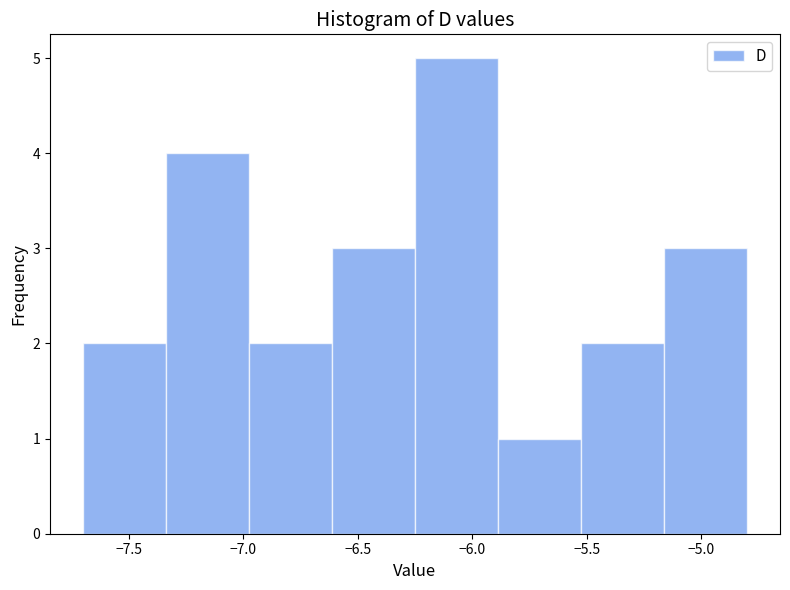

Reading left to right, transcribe this chart: for each bar, give the range it covers on the x-axis and its height. Neither the bar edges nor the heights are printed on the chart, so give them approximately, as read against the axes.

-7.70 to -7.35: 2
-7.35 to -6.95: 4
-6.95 to -6.60: 2
-6.60 to -6.25: 3
-6.25 to -5.90: 5
-5.90 to -5.50: 1
-5.50 to -5.15: 2
-5.15 to -4.80: 3